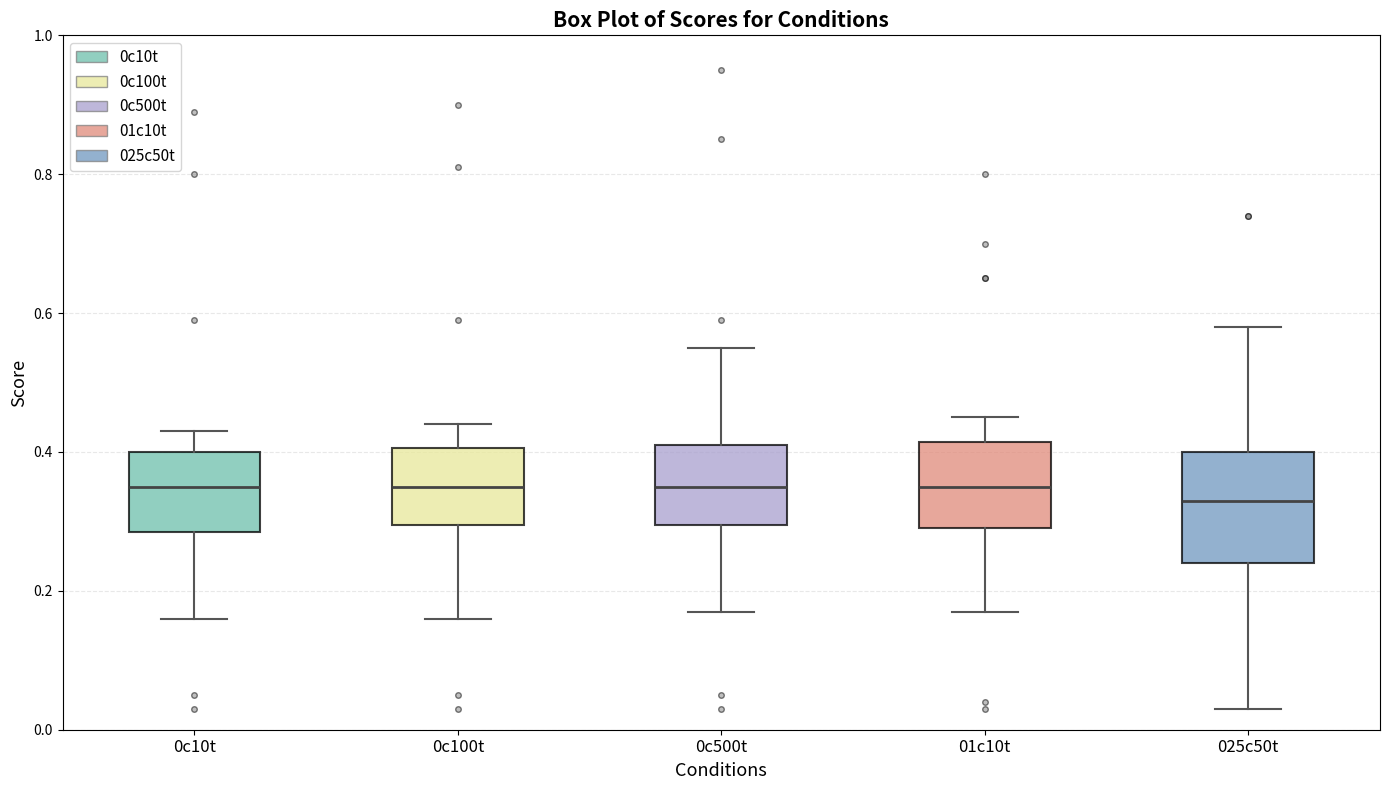

Reading left to right, transcribe this box plot: for each box, give where its median line is, the range the box spans, and where its two whiskers end, as read against the y-axis. The values are not printed on the chart, so give them approximately, as read against the axis.

0c10t: median 0.36, box 0.28 to 0.40, whiskers 0.16 to 0.44
0c100t: median 0.36, box 0.30 to 0.40, whiskers 0.16 to 0.44
0c500t: median 0.36, box 0.30 to 0.42, whiskers 0.18 to 0.56
01c10t: median 0.36, box 0.30 to 0.42, whiskers 0.18 to 0.46
025c50t: median 0.34, box 0.24 to 0.40, whiskers 0.04 to 0.58